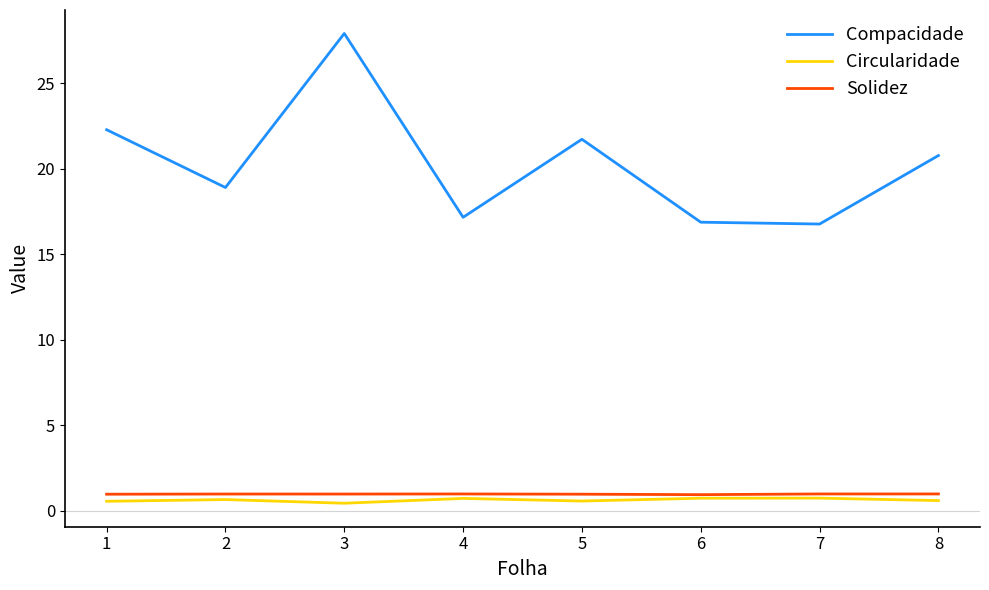

What is the greatest value displayed?

27.9